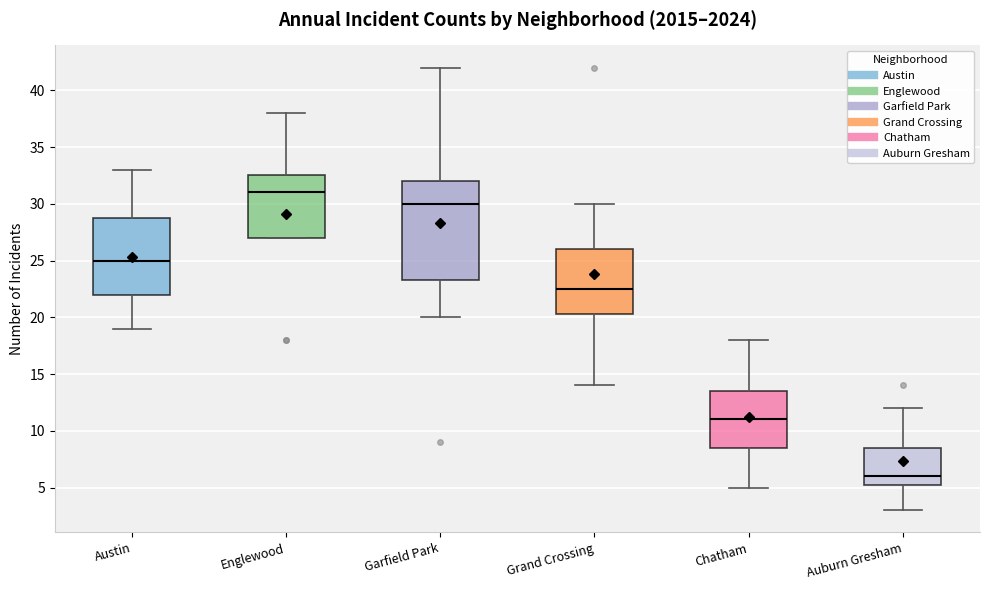

Which box has the highest median line?

Englewood